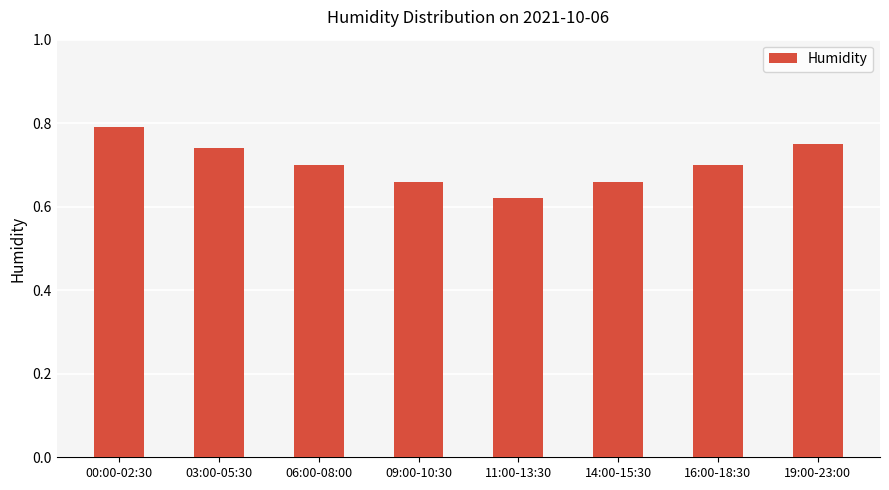

The value at 09:00-10:30 is 0.7. True or false?

True